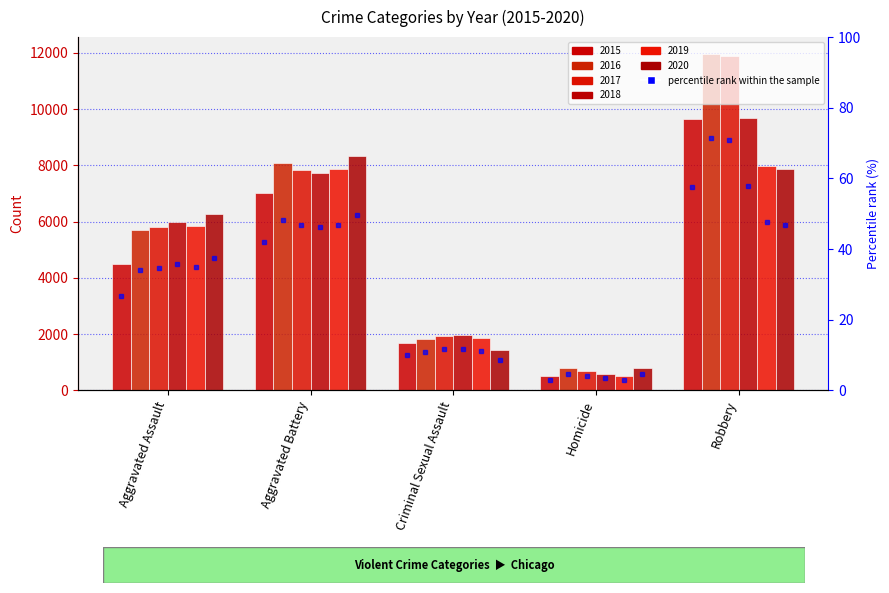

What is the minimum value for 2020?

787